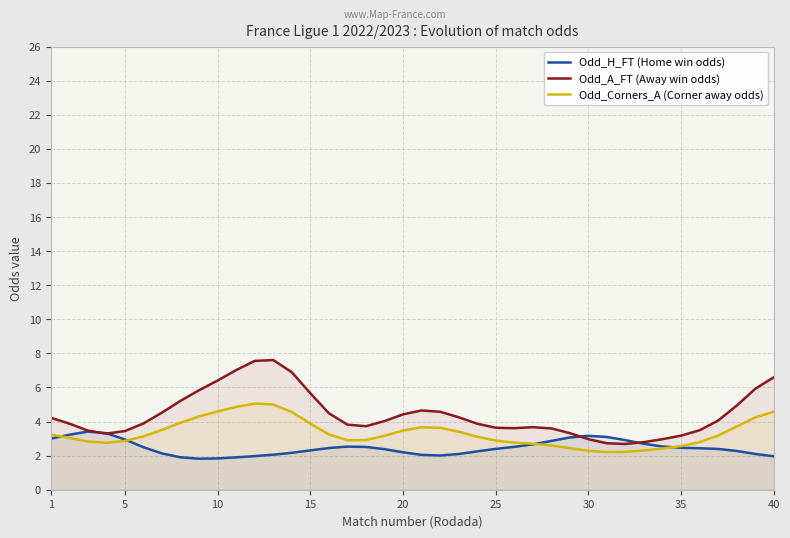

What is the total value across all series at 25?

8.9